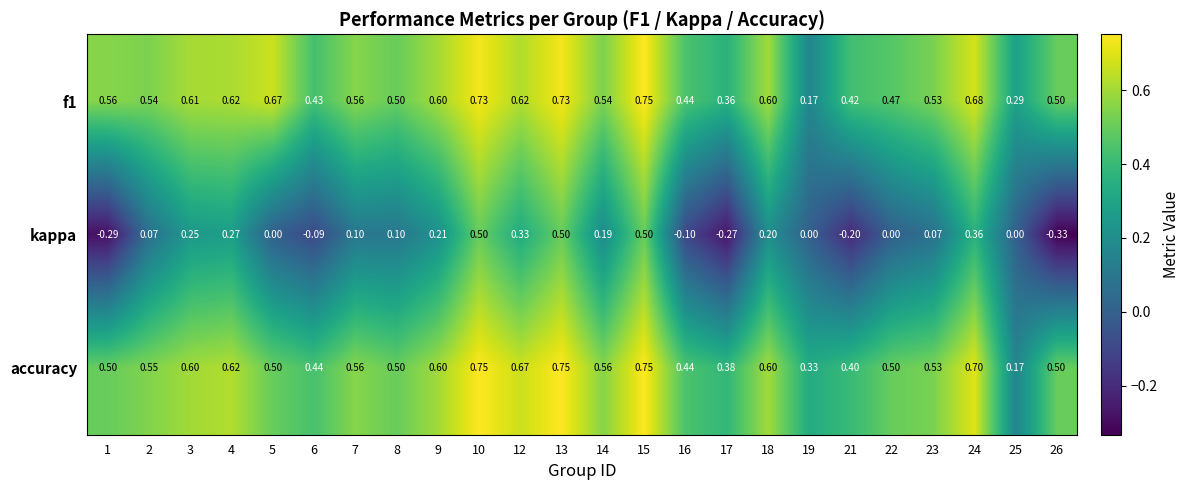

Is the value of f1 at 21 greater than the value of kappa at 3?

Yes